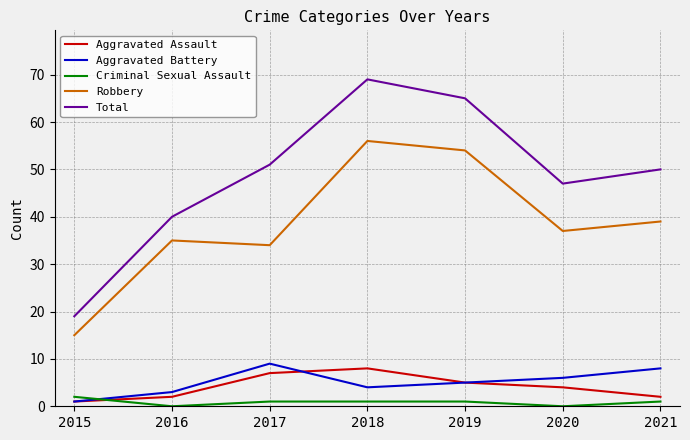

Where is the first local maximum for Total?

2018